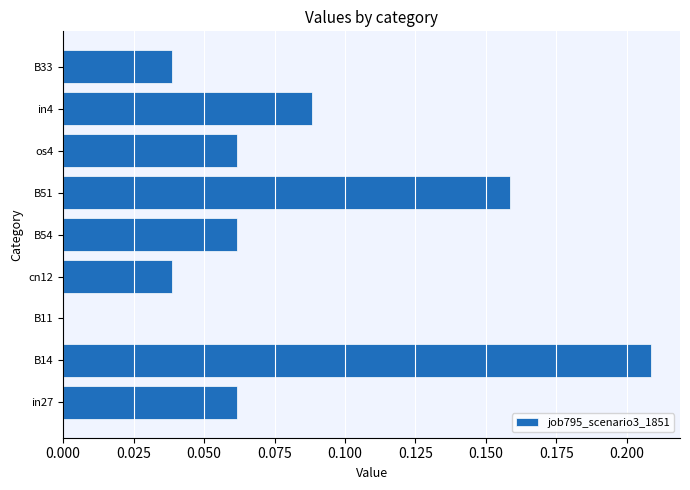

Which label corresponds to the largest value in the chart?

B14